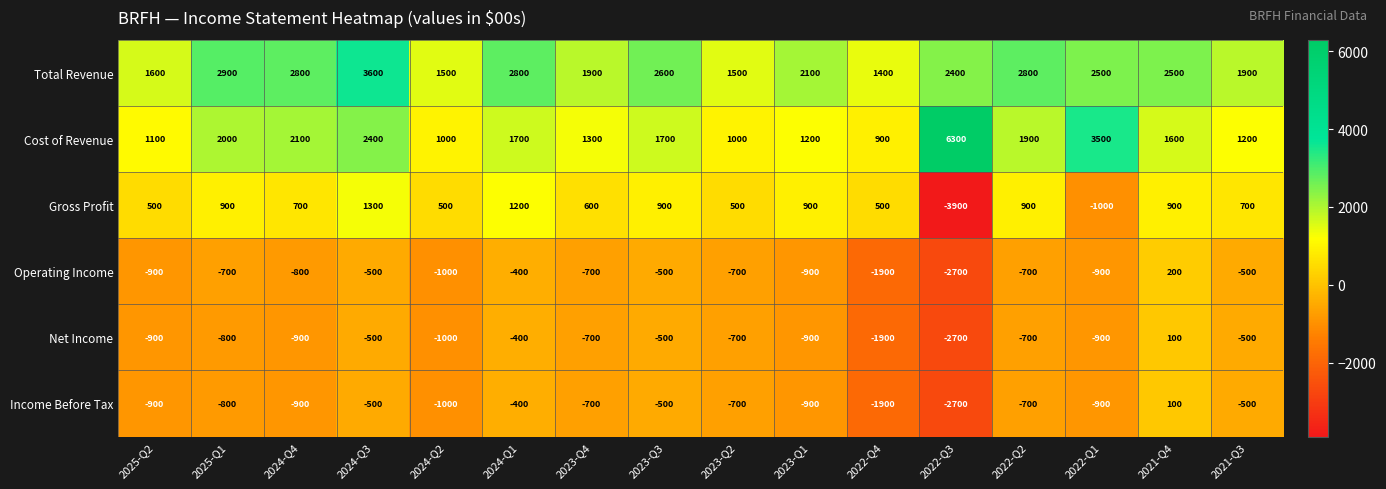

What is the minimum value shown in the chart?

-3900